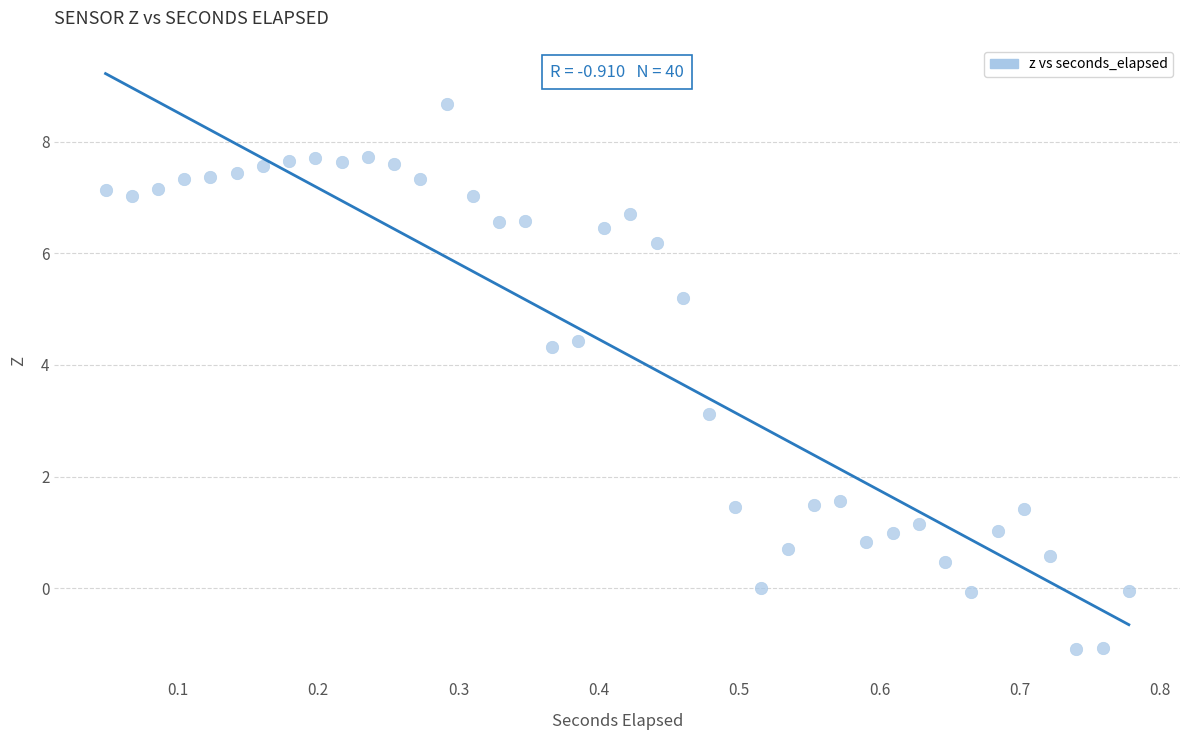

What is the range of X values (max minus min)?

0.7